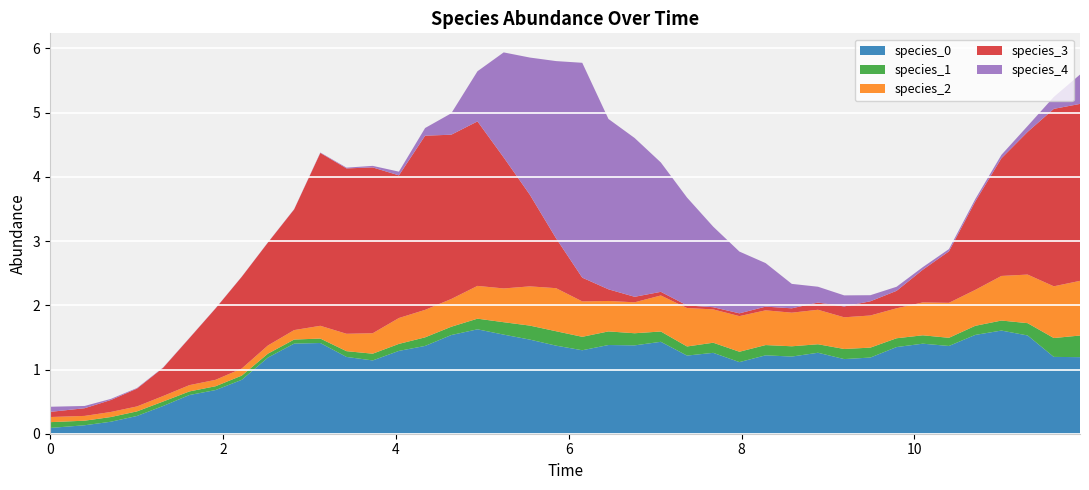

Reading right to left, extract all data points from this chart.

species_0: 39=1.2	38=1.2	37=1.5	36=1.6	35=1.5	34=1.4	33=1.4	32=1.3	31=1.2	30=1.2	29=1.3	28=1.2	27=1.2	26=1.1	25=1.3	24=1.2	23=1.4	22=1.4	21=1.4	20=1.3	19=1.4	18=1.5	17=1.5	16=1.6	15=1.5	14=1.4	13=1.3	12=1.1	11=1.2	10=1.4	9=1.4	8=1.2	7=0.8	6=0.7	5=0.6	4=0.4	3=0.3	2=0.2	1=0.1	0=0.1
species_1: 39=0.3	38=0.3	37=0.2	36=0.2	35=0.1	34=0.1	33=0.1	32=0.1	31=0.2	30=0.2	29=0.1	28=0.2	27=0.2	26=0.2	25=0.2	24=0.1	23=0.2	22=0.2	21=0.2	20=0.2	19=0.2	18=0.2	17=0.2	16=0.2	15=0.1	14=0.1	13=0.1	12=0.1	11=0.1	10=0.1	9=0.1	8=0.1	7=0.1	6=0.1	5=0.1	4=0.1	3=0.1	2=0.1	1=0.1	0=0.1
species_2: 39=0.9	38=0.8	37=0.8	36=0.7	35=0.6	34=0.5	33=0.5	32=0.5	31=0.5	30=0.5	29=0.5	28=0.5	27=0.5	26=0.6	25=0.5	24=0.6	23=0.6	22=0.5	21=0.5	20=0.6	19=0.7	18=0.6	17=0.5	16=0.5	15=0.4	14=0.4	13=0.4	12=0.3	11=0.3	10=0.2	9=0.1	8=0.1	7=0.1	6=0.1	5=0.1	4=0.1	3=0.1	2=0.1	1=0.1	0=0.1
species_3: 39=2.8	38=2.8	37=2.2	36=1.8	35=1.4	34=0.8	33=0.5	32=0.3	31=0.2	30=0.2	29=0.1	28=0.1	27=0.1	26=0.0	25=0.0	24=0.0	23=0.1	22=0.1	21=0.2	20=0.4	19=0.8	18=1.4	17=2.0	16=2.6	15=2.6	14=2.7	13=2.2	12=2.6	11=2.6	10=2.7	9=1.9	8=1.6	7=1.4	6=1.1	5=0.7	4=0.4	3=0.3	2=0.2	1=0.1	0=0.1
species_4: 39=0.5	38=0.2	37=0.1	36=0.1	35=0.0	34=0.0	33=0.0	32=0.1	31=0.1	30=0.2	29=0.2	28=0.4	27=0.7	26=1.0	25=1.3	24=1.7	23=2.0	22=2.5	21=2.7	20=3.3	19=2.8	18=2.1	17=1.6	16=0.8	15=0.3	14=0.1	13=0.1	12=0.0	11=0.0	10=0.0	9=0.0	8=0.0	7=0.0	6=0.0	5=0.0	4=0.0	3=0.0	2=0.0	1=0.0	0=0.1